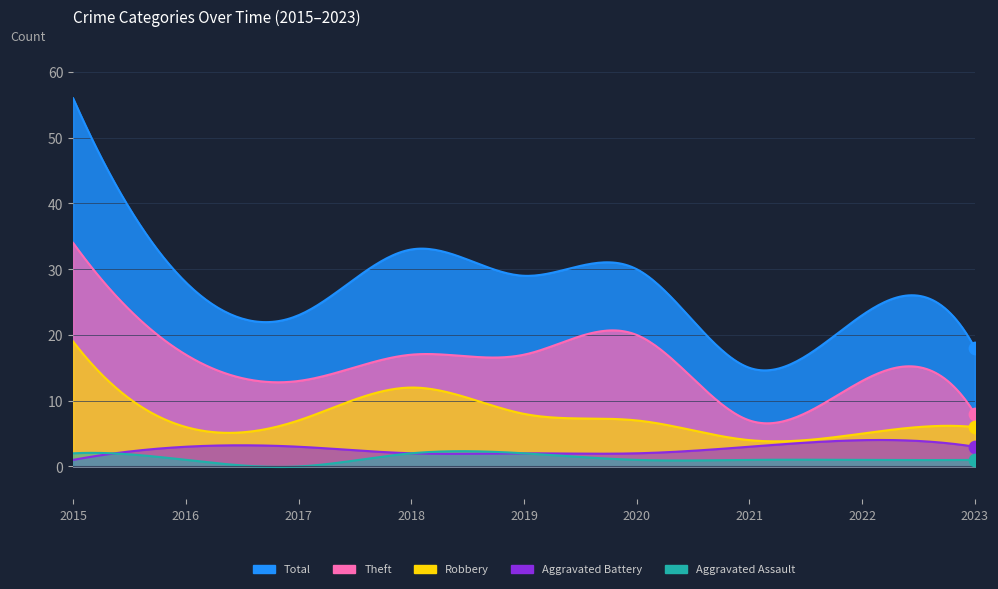

Which series has the widest spread of Y values?

Total